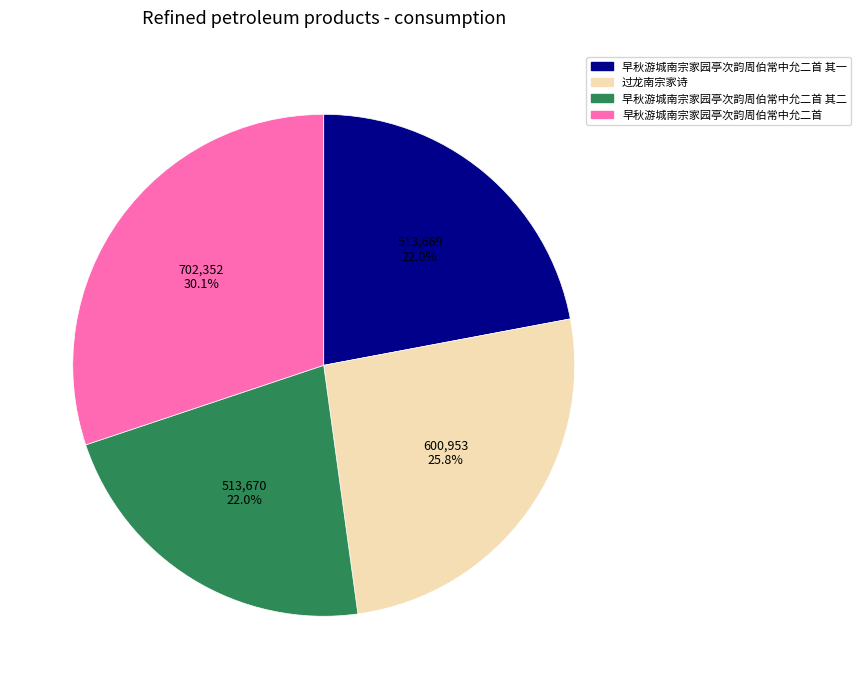

Is there any slice that represents more than half of the pie?

No